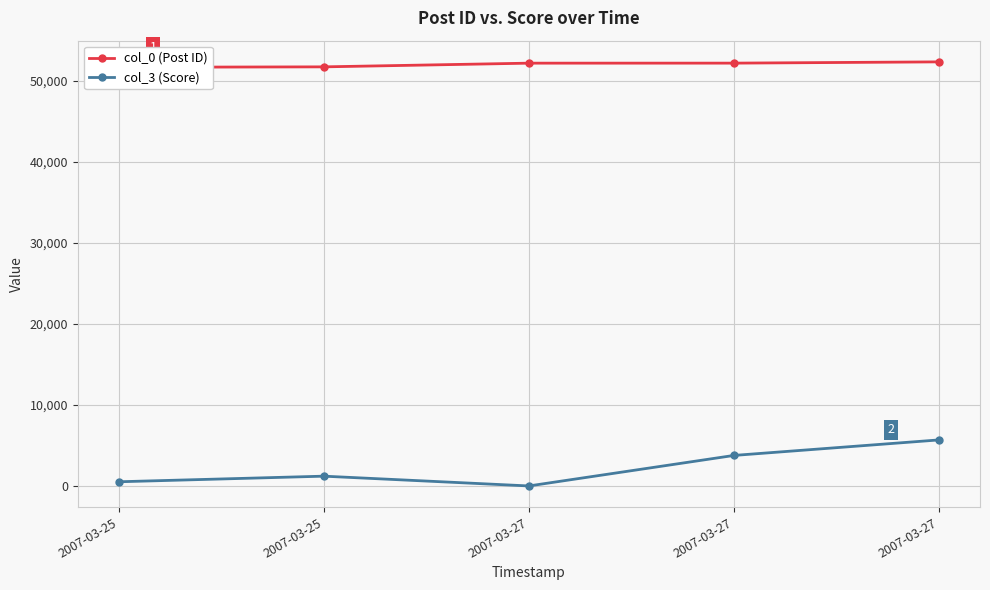

Rank the categories by col_0 (Post ID) value from lowest to highest.

2007-03-25, 2007-03-25, 2007-03-27, 2007-03-27, 2007-03-27